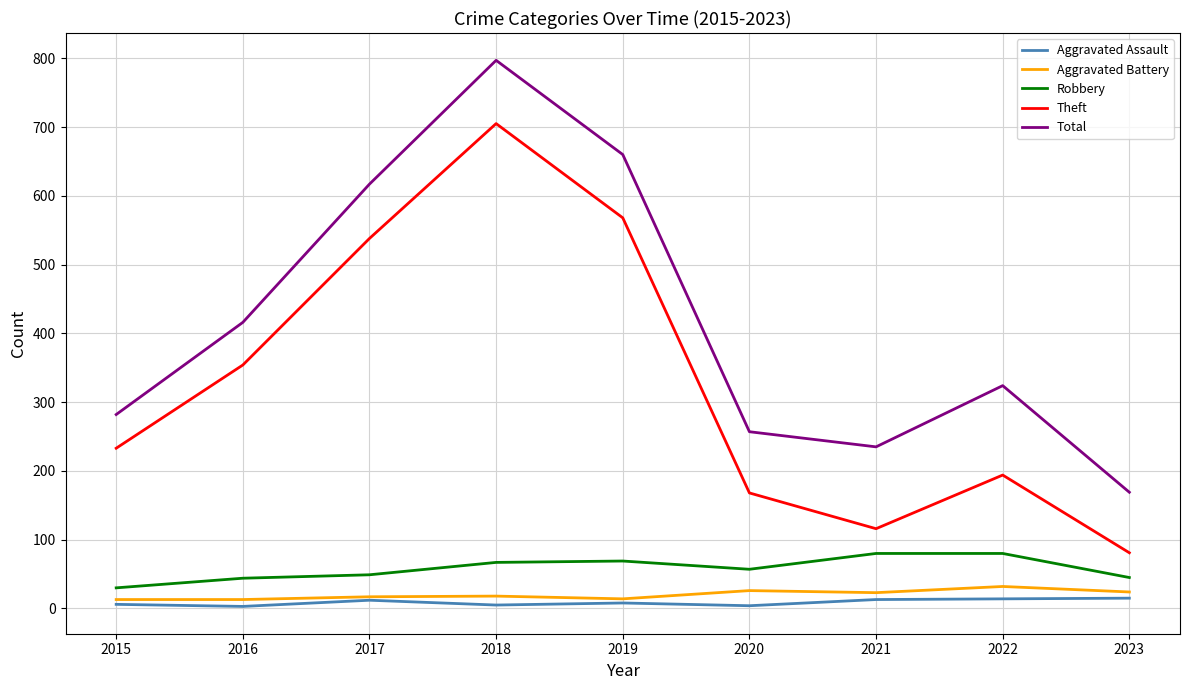

What is the difference between the Theft values at 2017 and 2021?

422